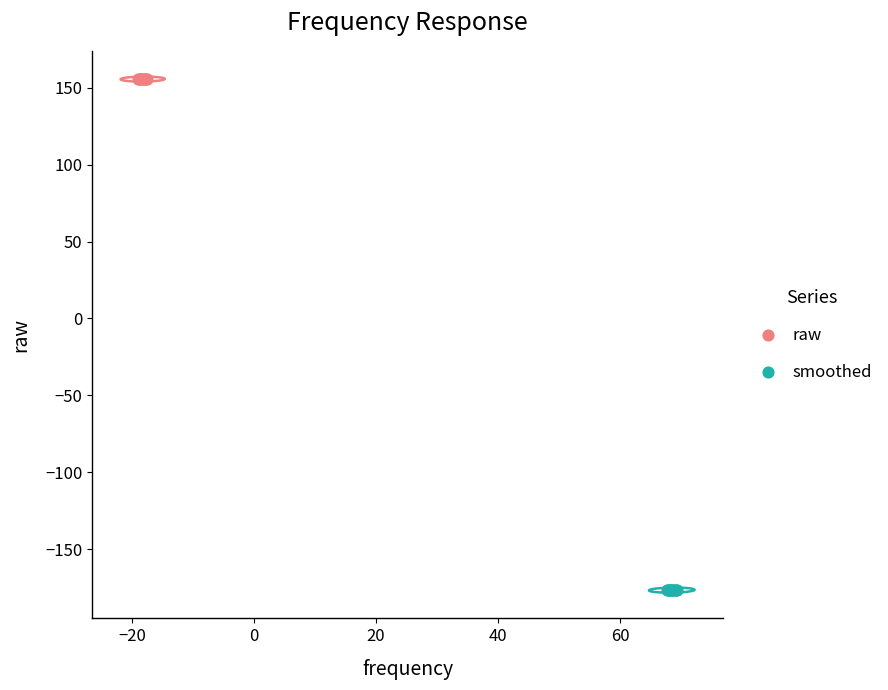

Which series has the widest spread of Y values?

smoothed